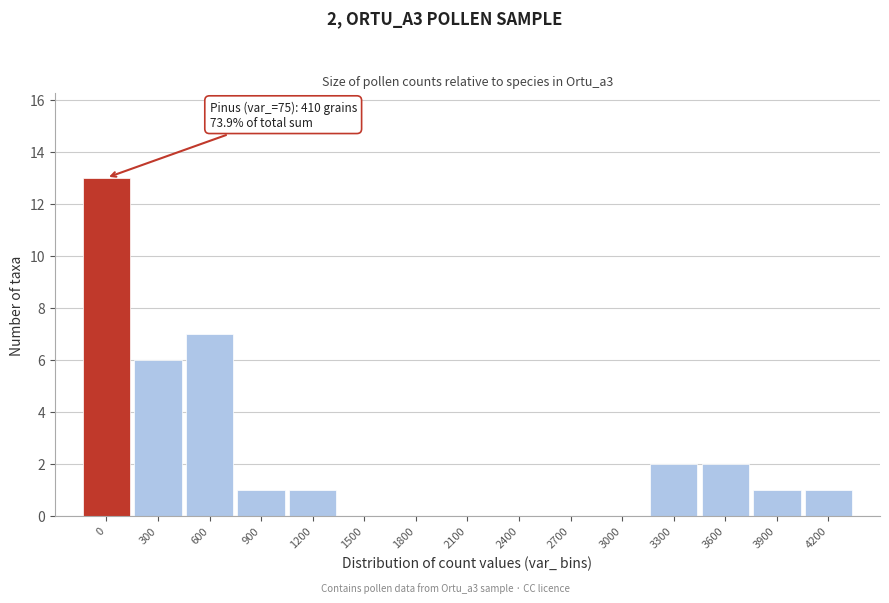

Reading left to right, extract all data points from this chart.

0=13	300=6	600=7	900=1	1200=1	1500=0	1800=0	2100=0	2400=0	2700=0	3000=0	3300=2	3600=2	3900=1	4200=1